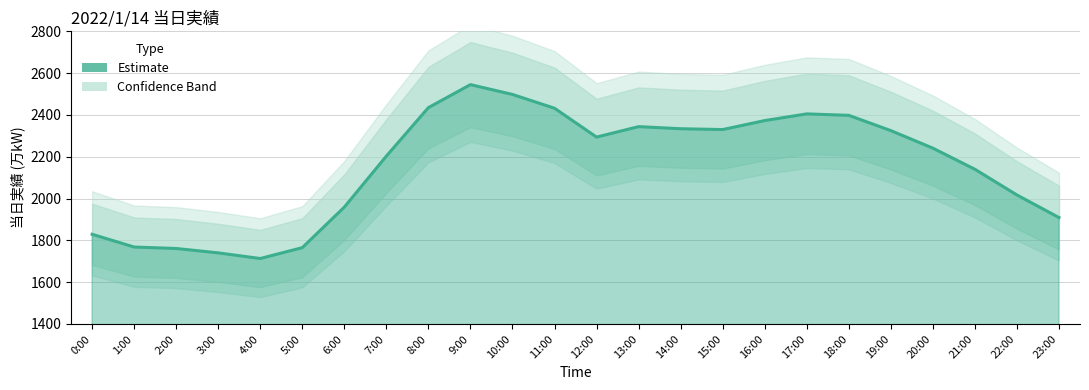

How many categories are shown in the chart?

24